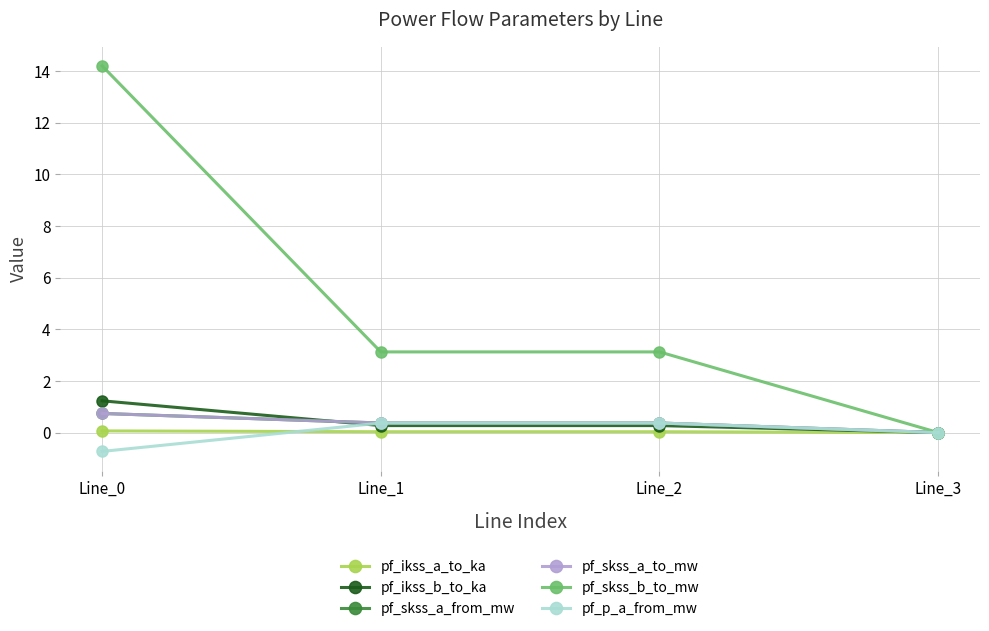

What is the sum of all pf_skss_a_to_mw values?

1.5